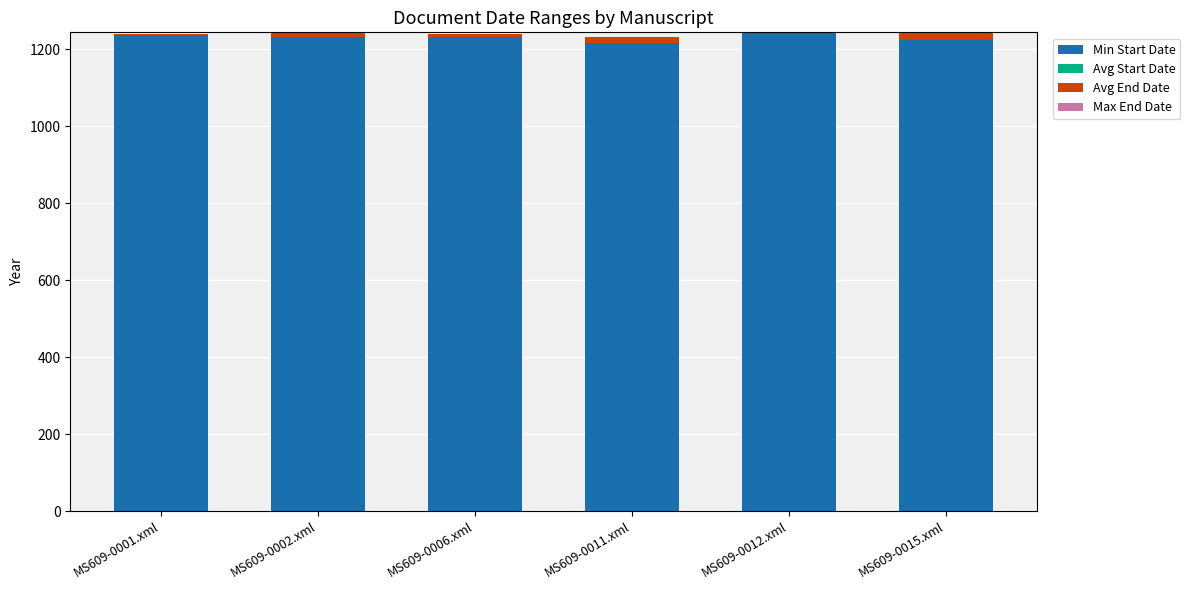

What is the highest value of the Min Start Date series?

1243